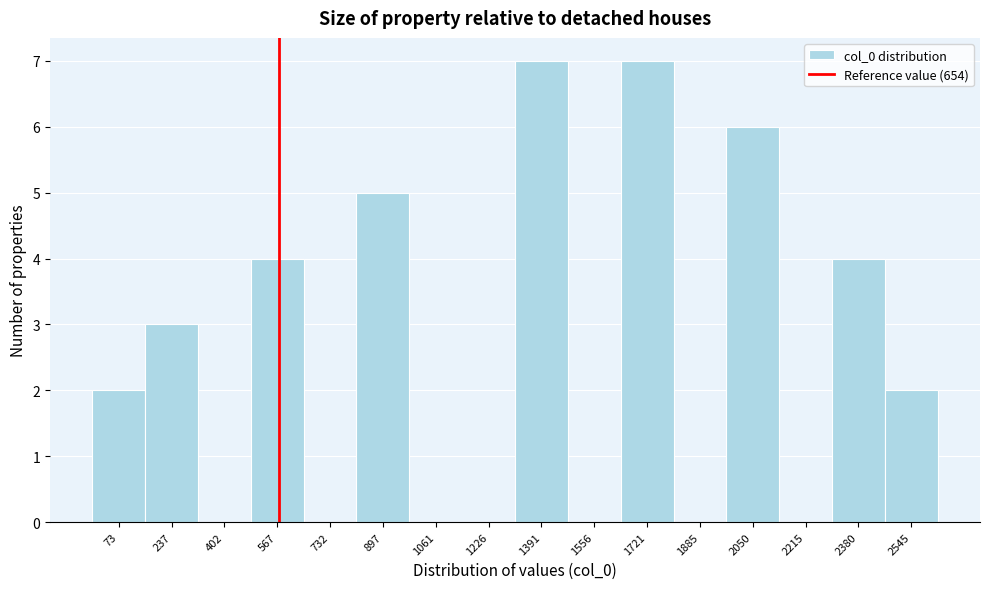

Reading left to right, transcribe all the data shown in this chart.

73=2	237=3	402=0	567=4	732=0	897=5	1061=0	1226=0	1391=7	1556=0	1721=7	1885=0	2050=6	2215=0	2380=4	2545=2